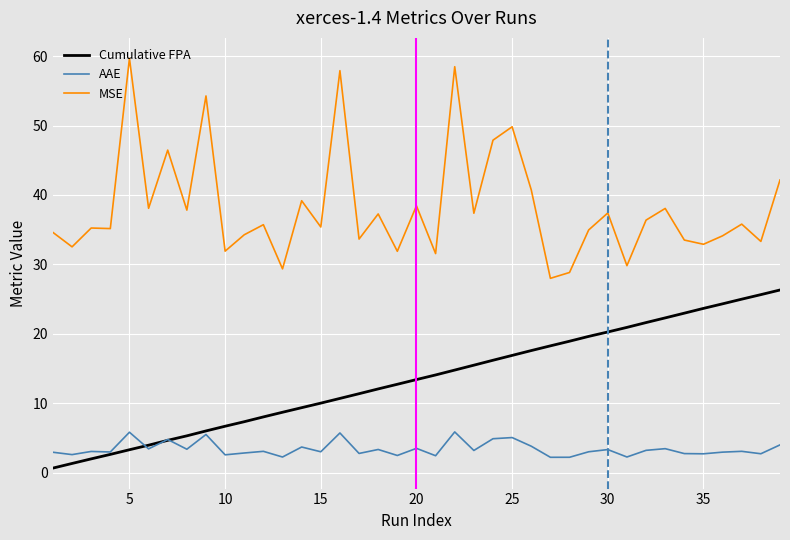

Which series has the widest spread of values?

MSE